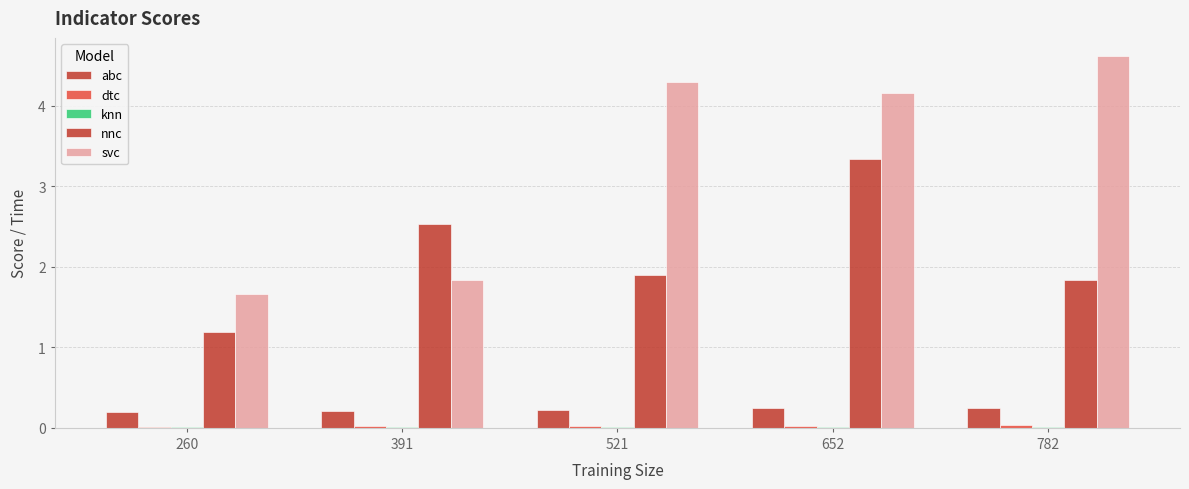

How many data points does each series have?

5